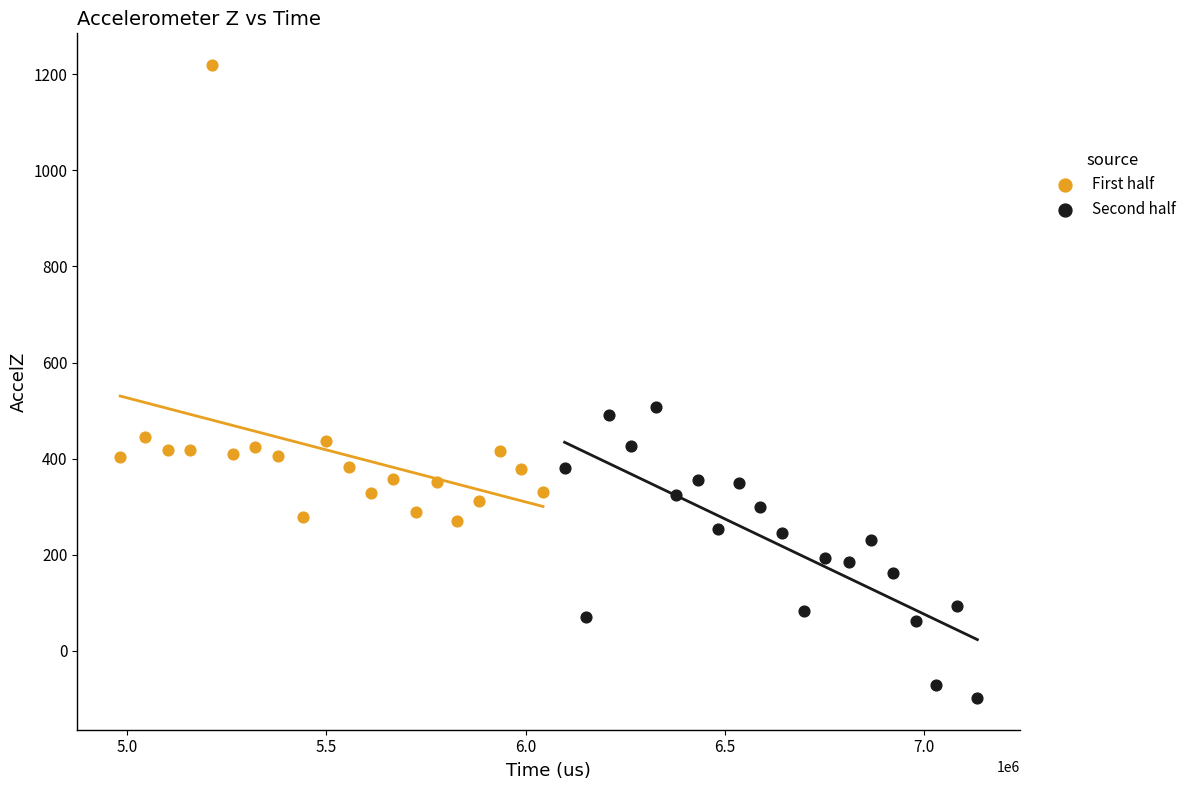

Which series reaches the minimum Y coordinate?

Second half